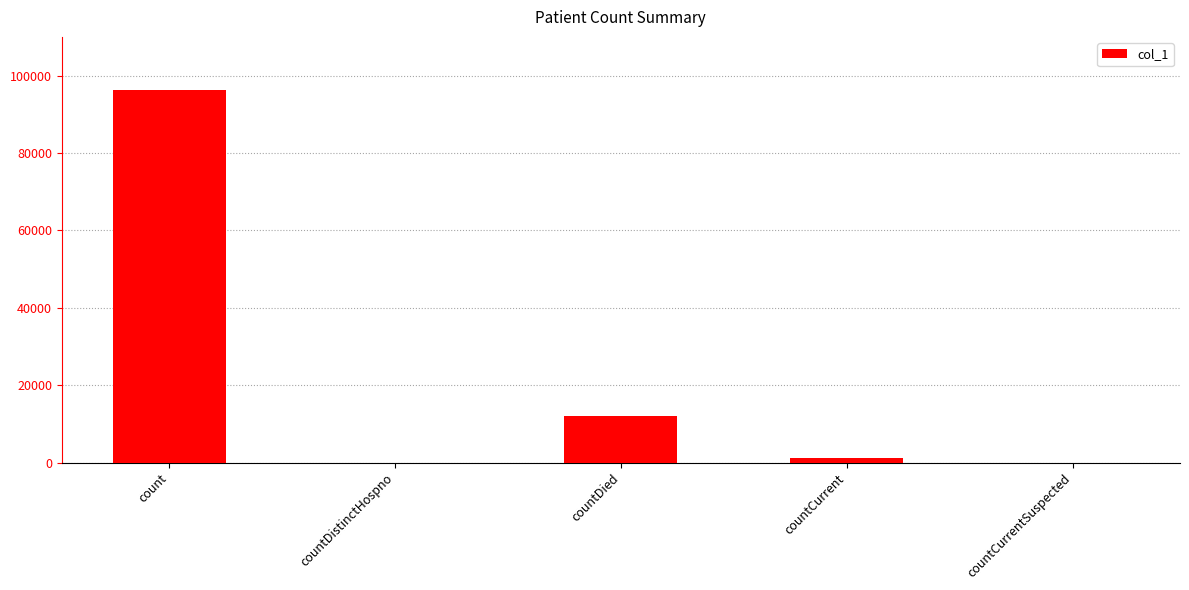

Where does the data first go above 1113?

count